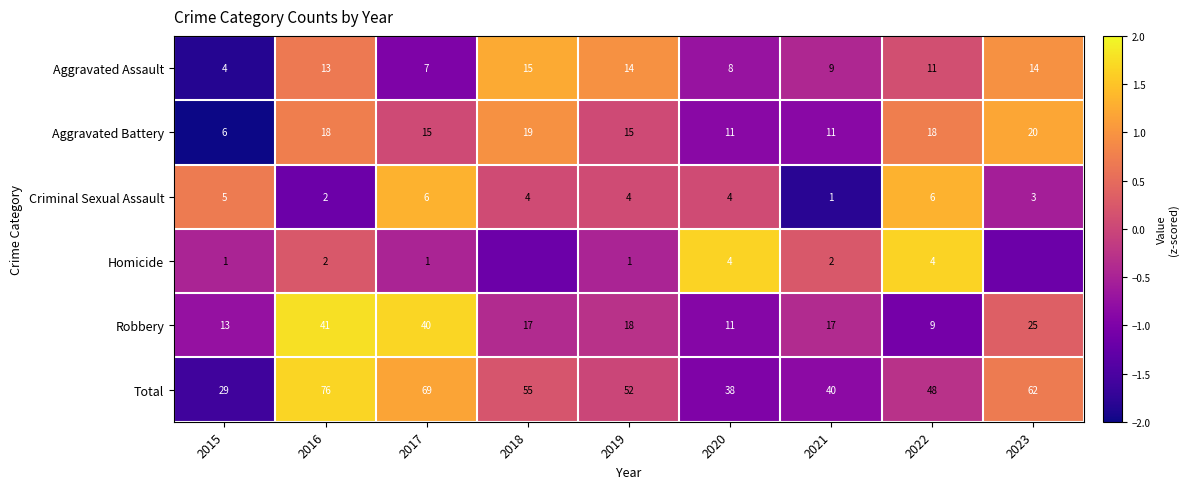

How many data points in Criminal Sexual Assault are less than 4?

3